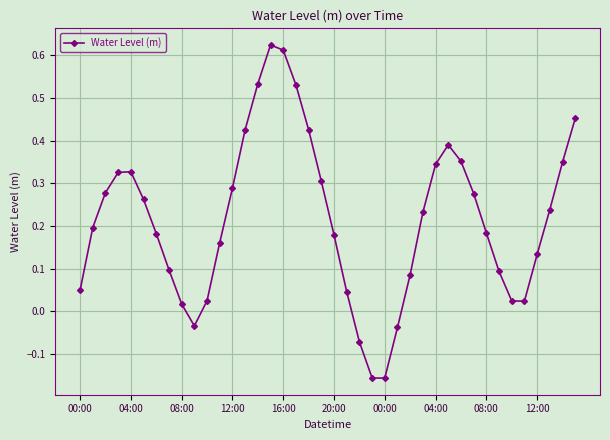

How many interior local peaks (higher than both neighbors) does the data have?

3